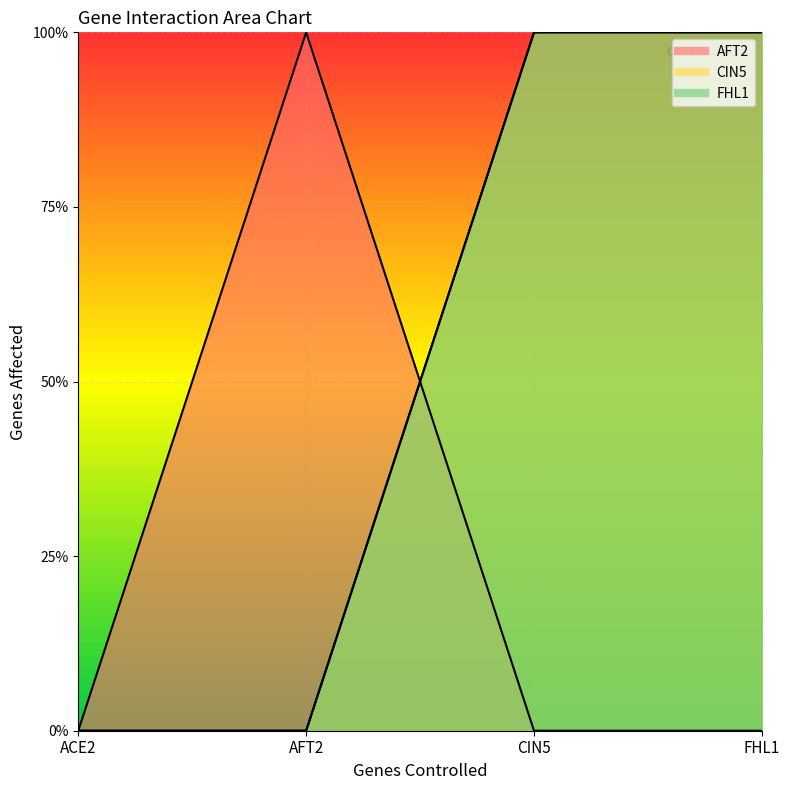

How many values in the FHL1 series are below 1?

2